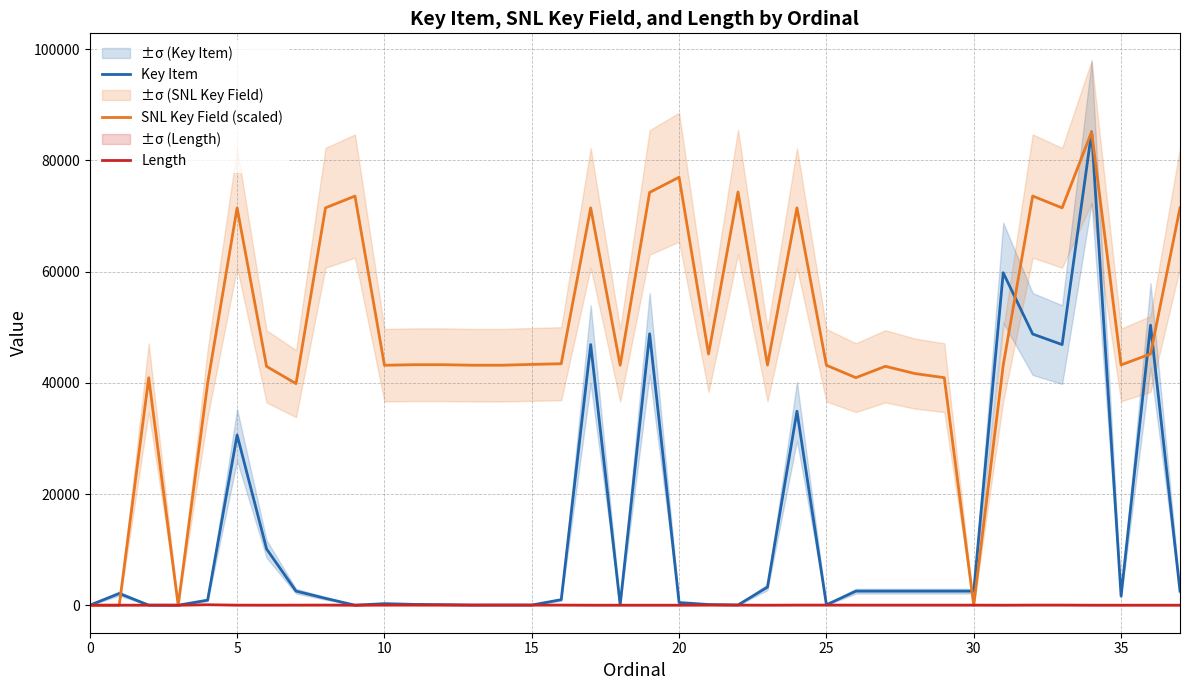

How many distinct data groups are displayed?

3